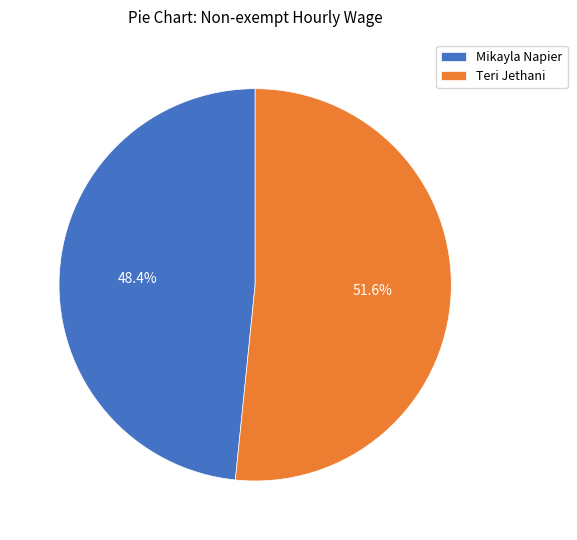

The Teri Jethani slice represents 52% of the pie. True or false?

True